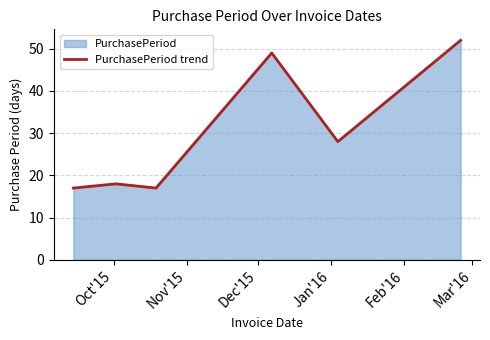

What is the difference between the maximum and minimum values?

35